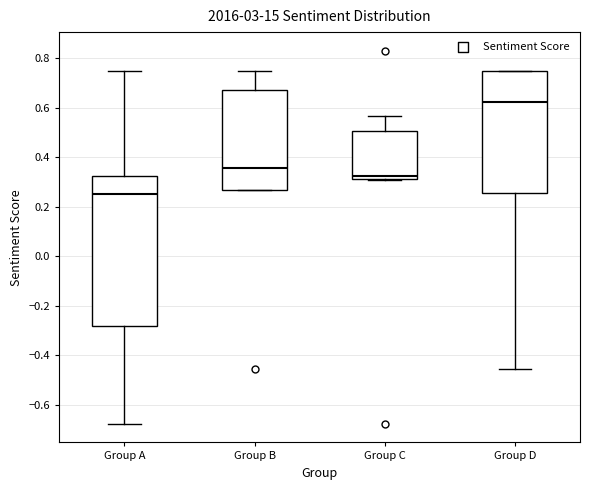

Where does the median line of the box for Group A sit on the y-axis? The values are not printed on the chart, so give them approximately, as read against the axis.

0.26